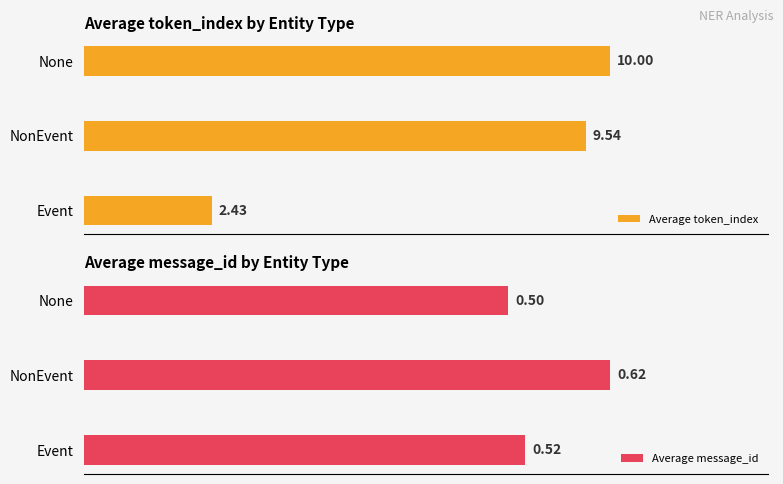

List the series in order of their peak value, highest first.

Average token_index, Average message_id